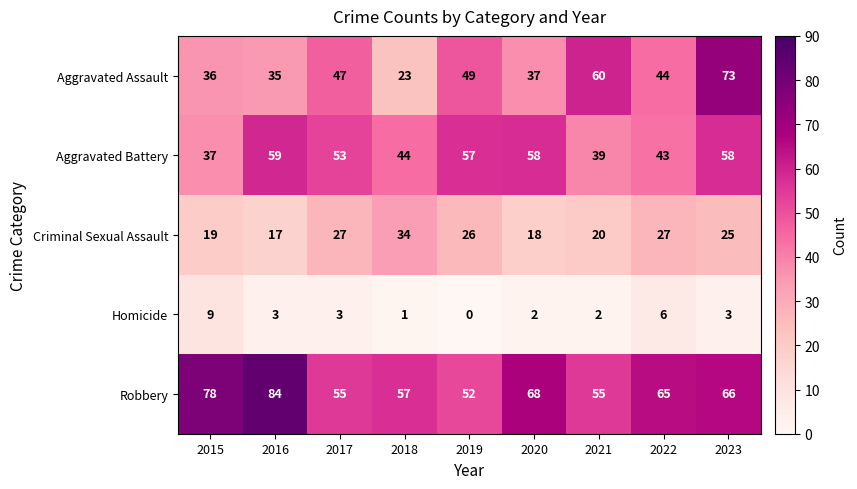

Count the number of categories in the chart.

9